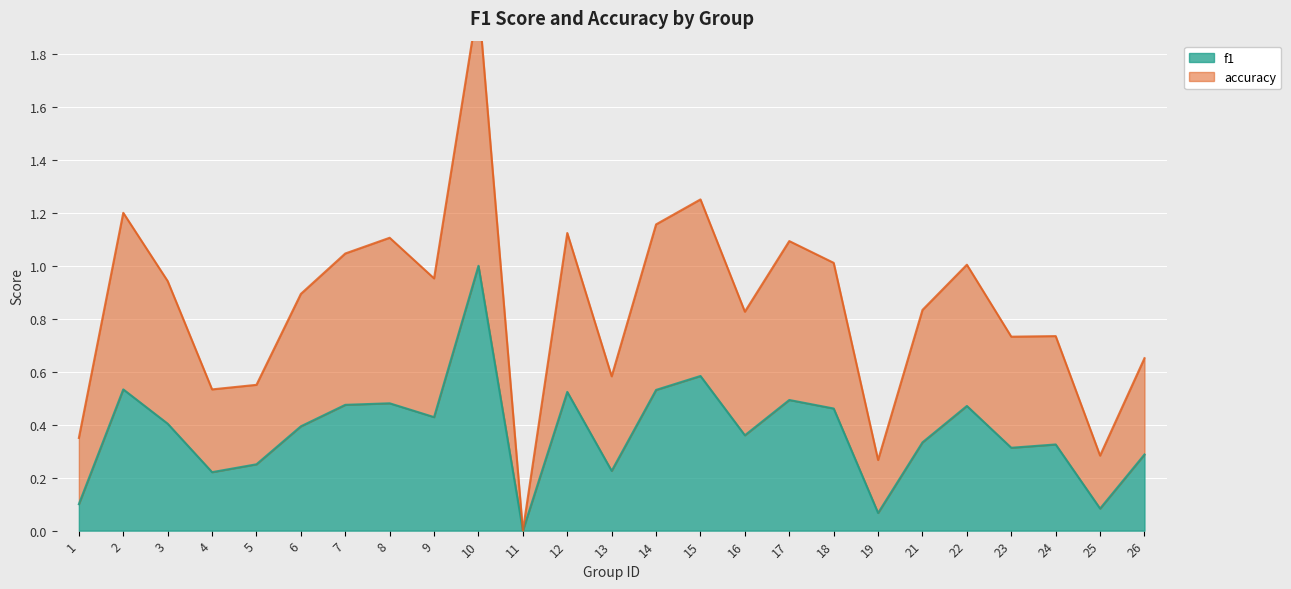

Which series has the largest range (max minus min)?

accuracy